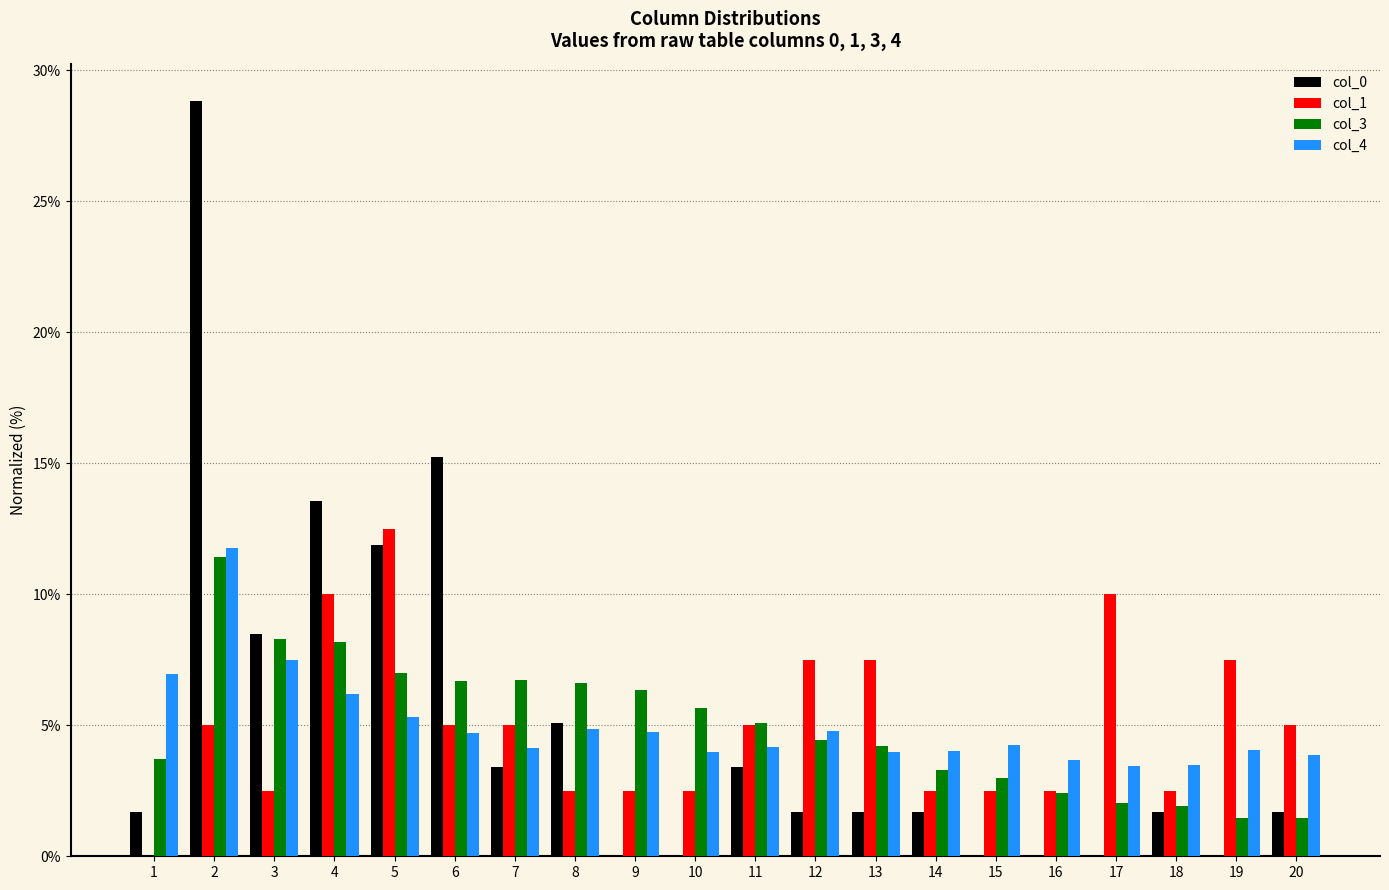

Are the bars horizontal?

No